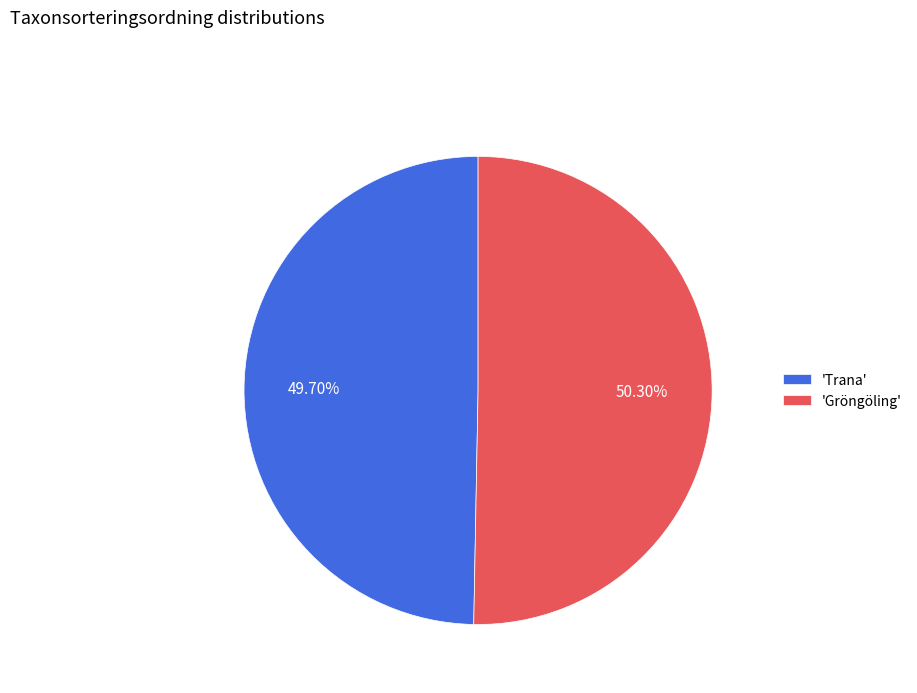

Approximately how many times larger is the value at 'Gröngöling' compared to 'Trana'?

1.0